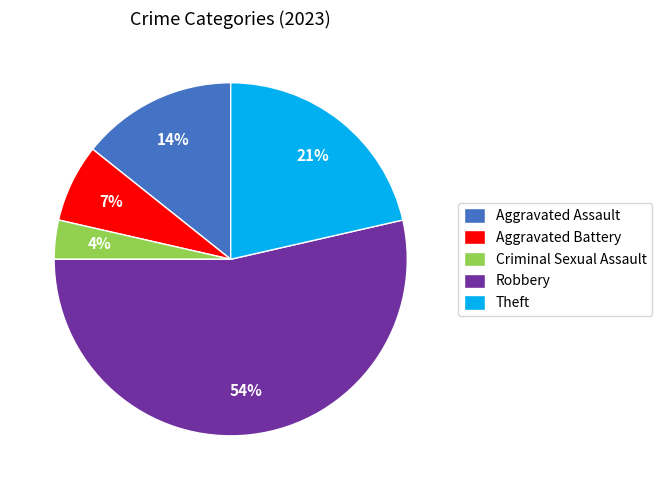

What is the largest slice in the pie chart?

Robbery